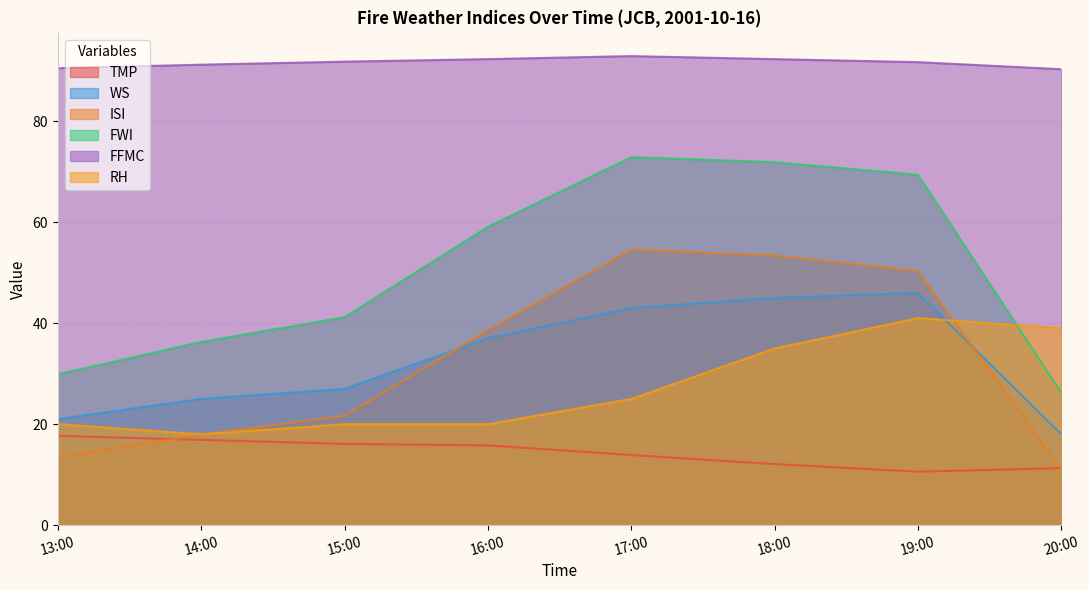

What is the sum of all ISI values?

260.9